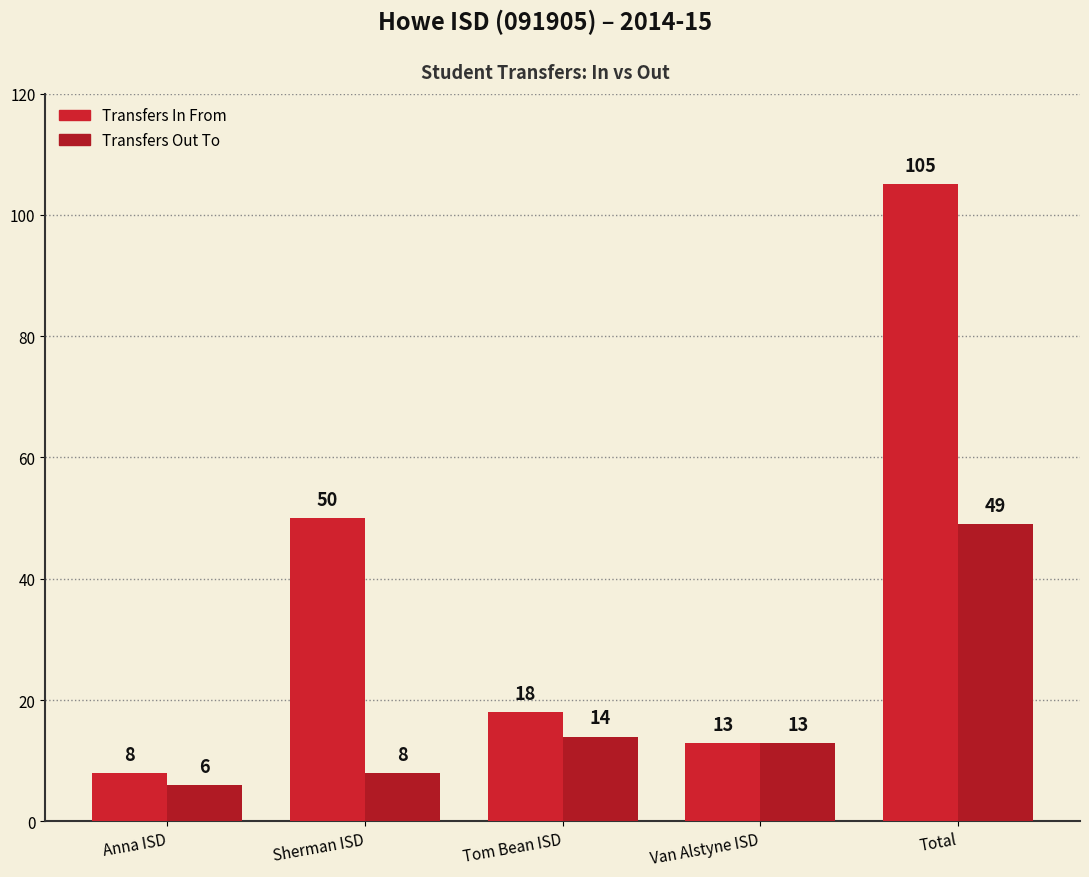

What is the value of the Transfers Out To bar at the 4th from the left?

13